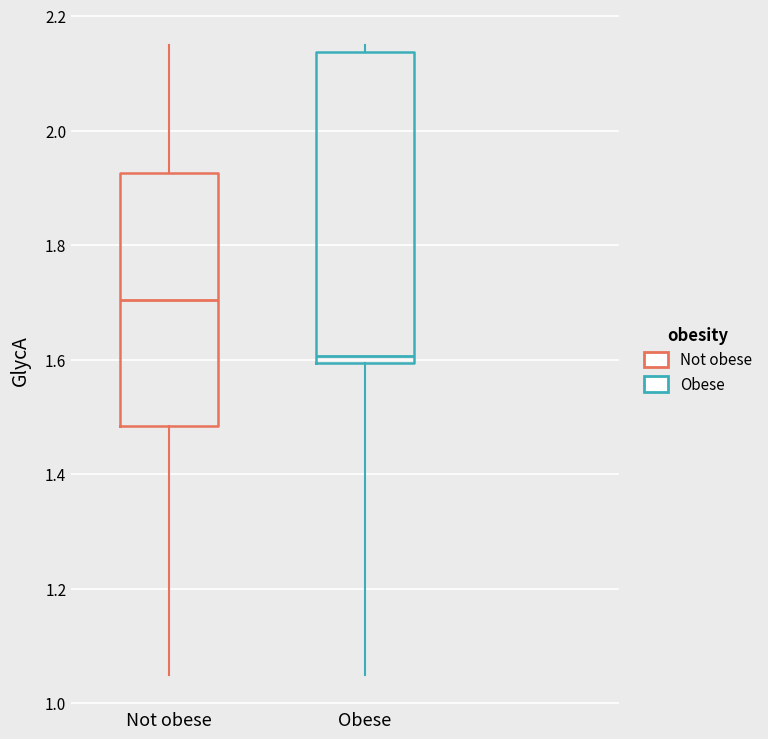

Which box is the tallest, from its lower edge to its upper edge?

Obese